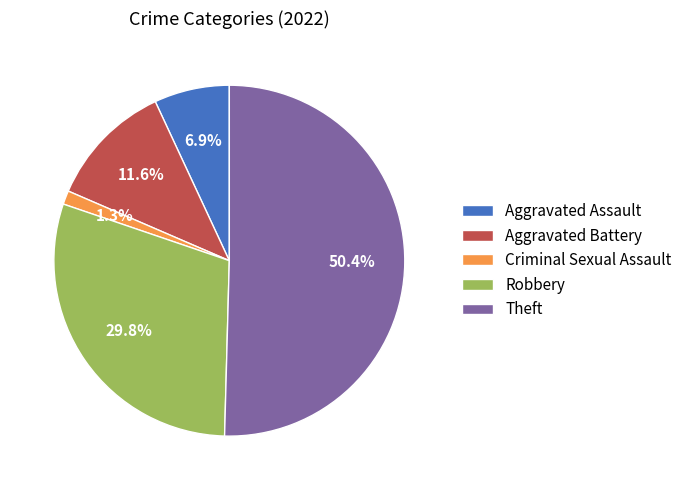

The Aggravated Assault slice represents 7% of the pie. True or false?

True